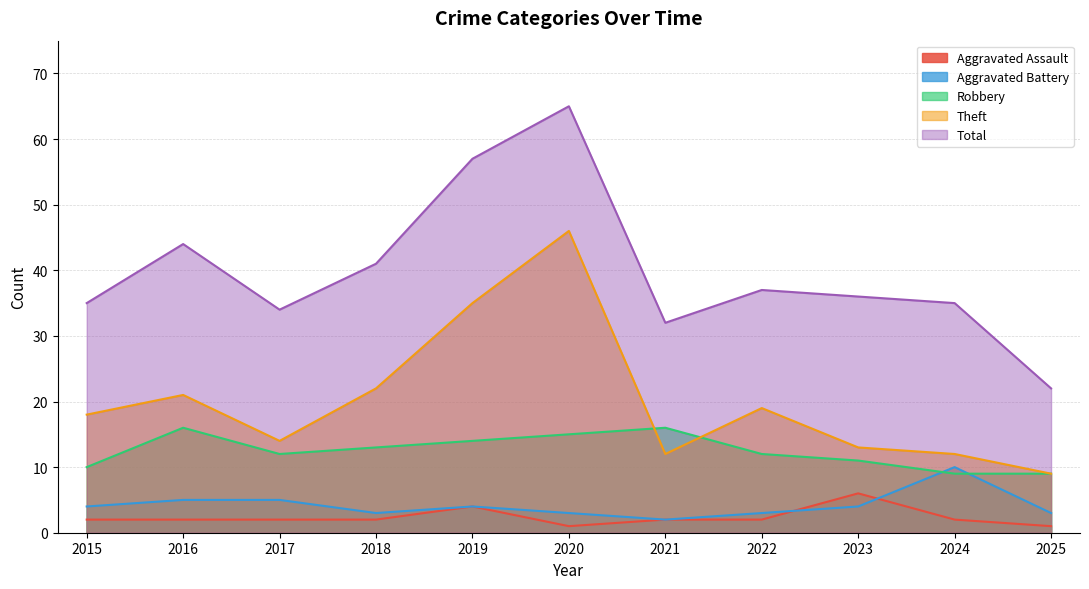

What is the sum of all Aggravated Battery values?

46